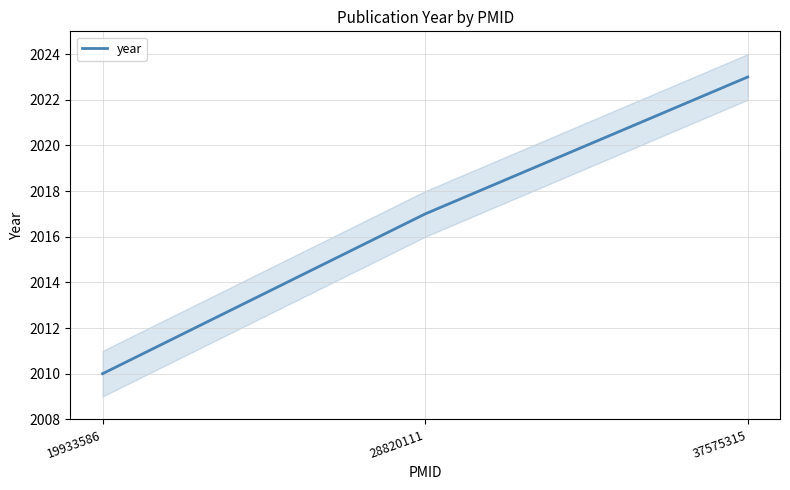

Reading left to right, transcribe all the data shown in this chart.

19933586=2010	28820111=2017	37575315=2023